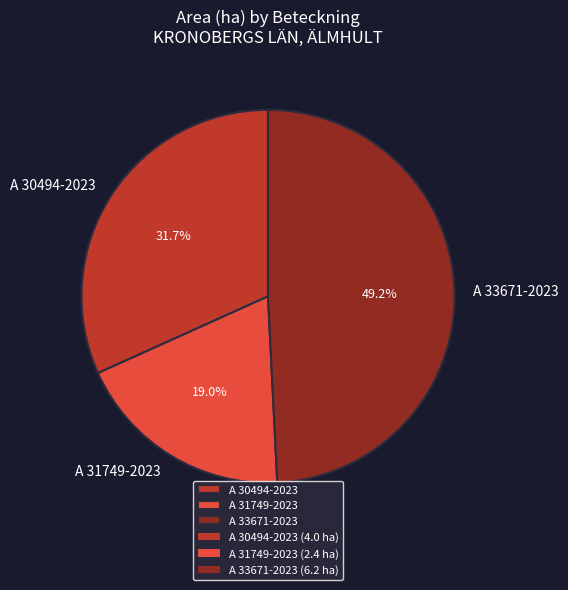

To the nearest percent, what is the average slice percentage?

33%